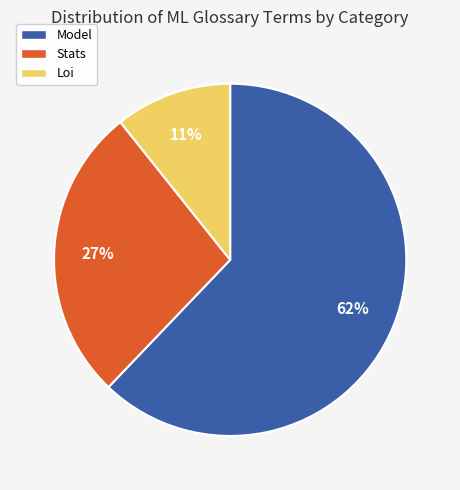

To the nearest percent, what is the difference between the largest and smallest slice percentages?

51%